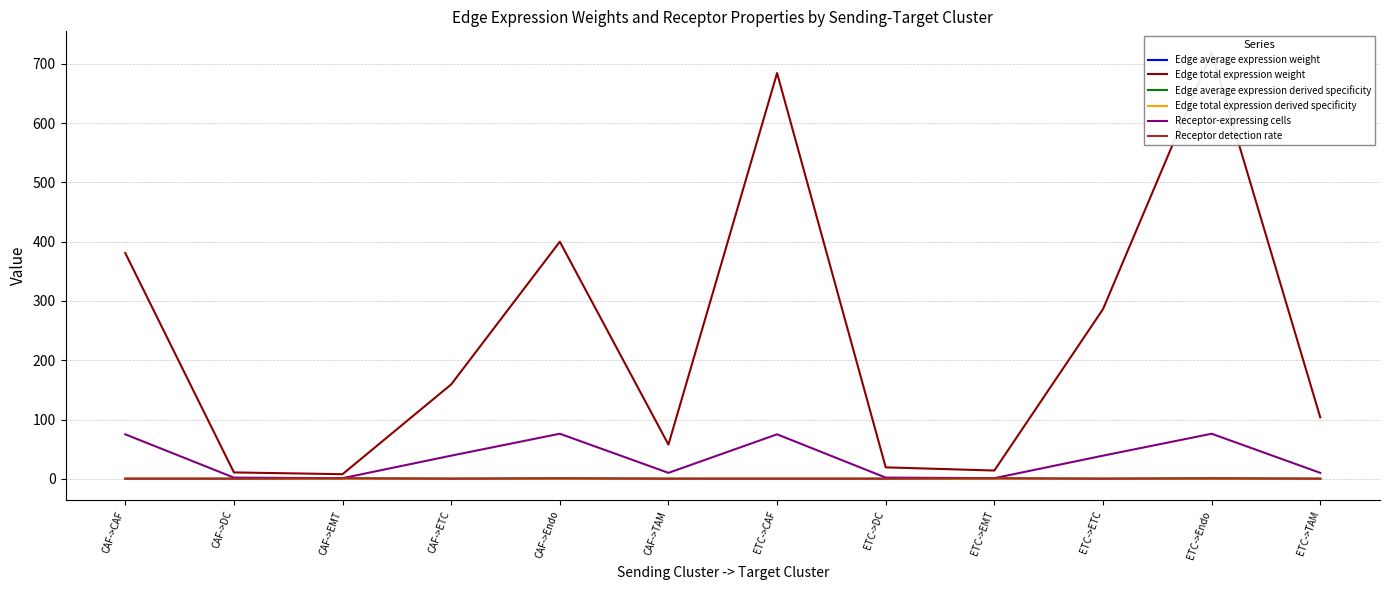

At how many categories does at least one series exceed 523?

2